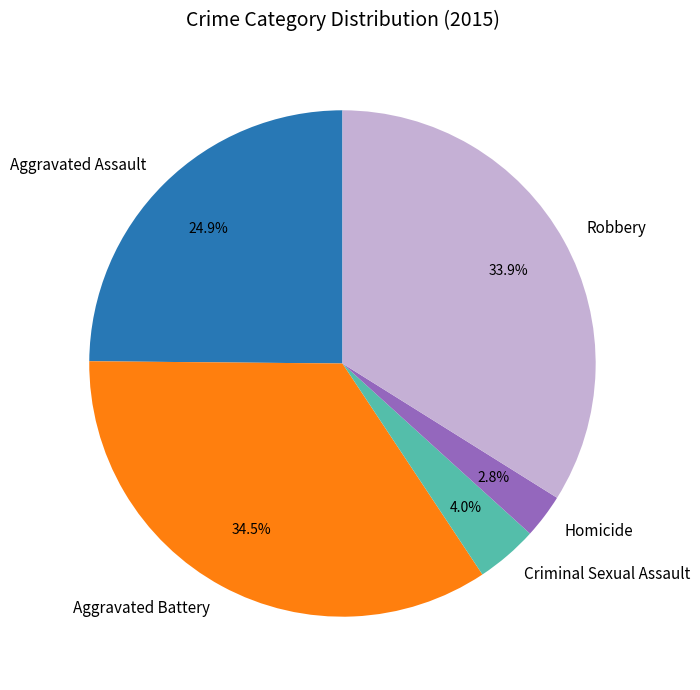

Combined, do Aggravated Battery and Homicide account for over 50%?

No